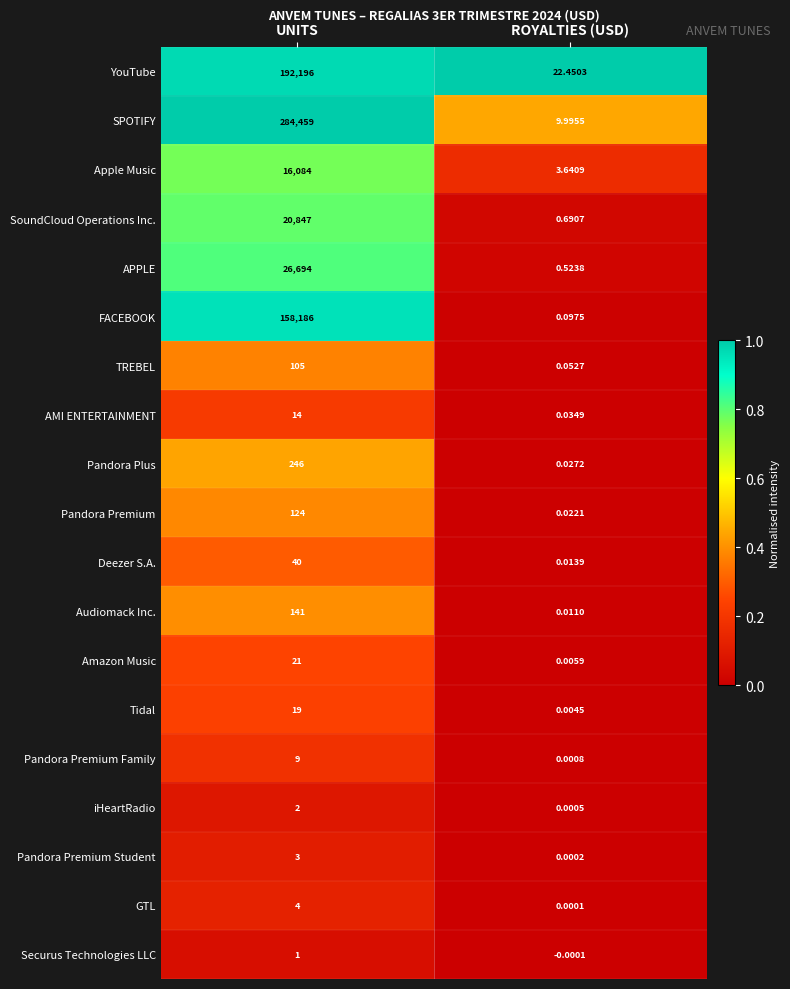

Where is YouTube nearest to the value 96109?

ROYALTIES (USD)